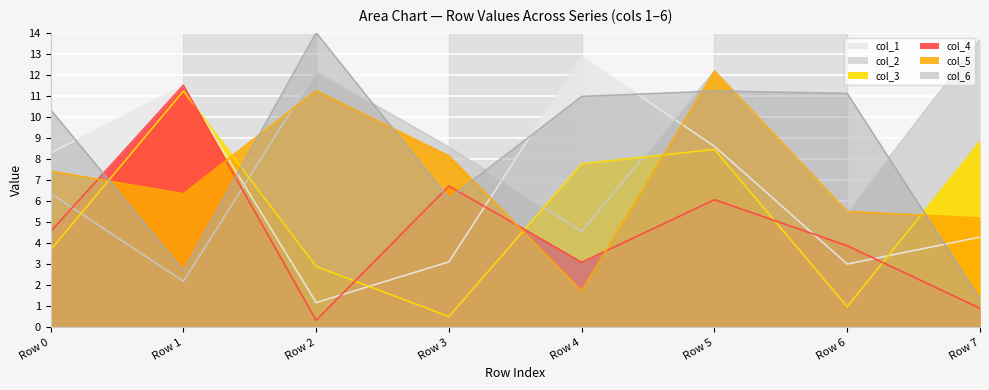

After their last crossing, which series has the higher values: col_4 or col_5?

col_5